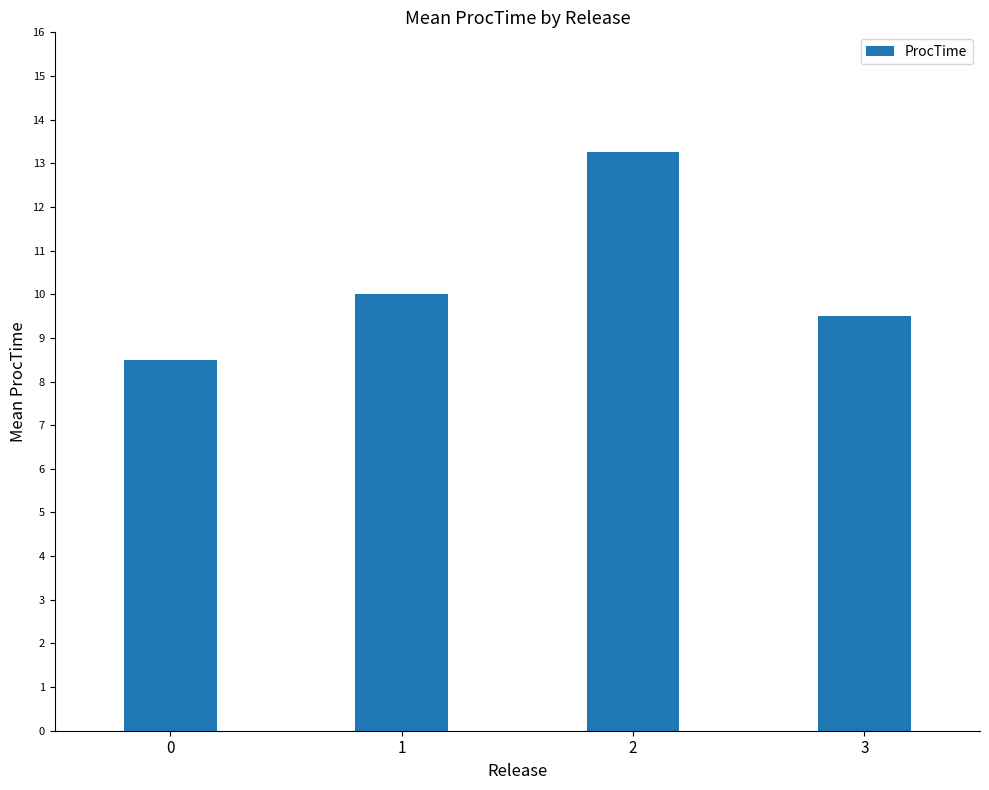

Count the number of categories in the chart.

4